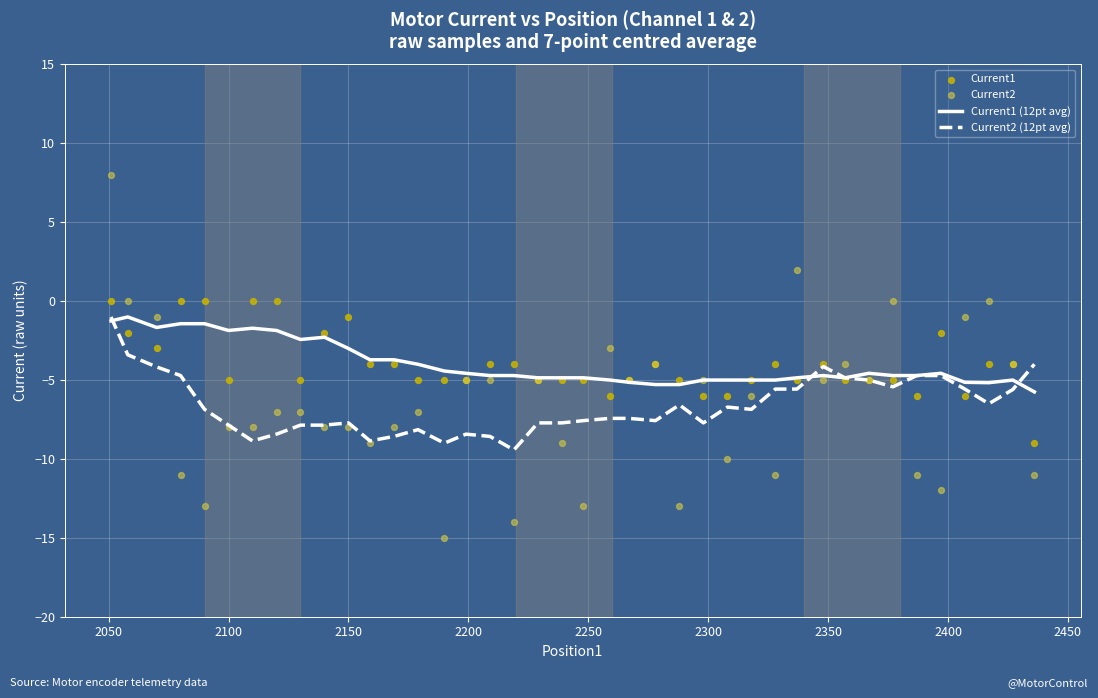

What are all the series names shown in the legend?

Current1 (12pt avg), Current2 (12pt avg), Current1, Current2